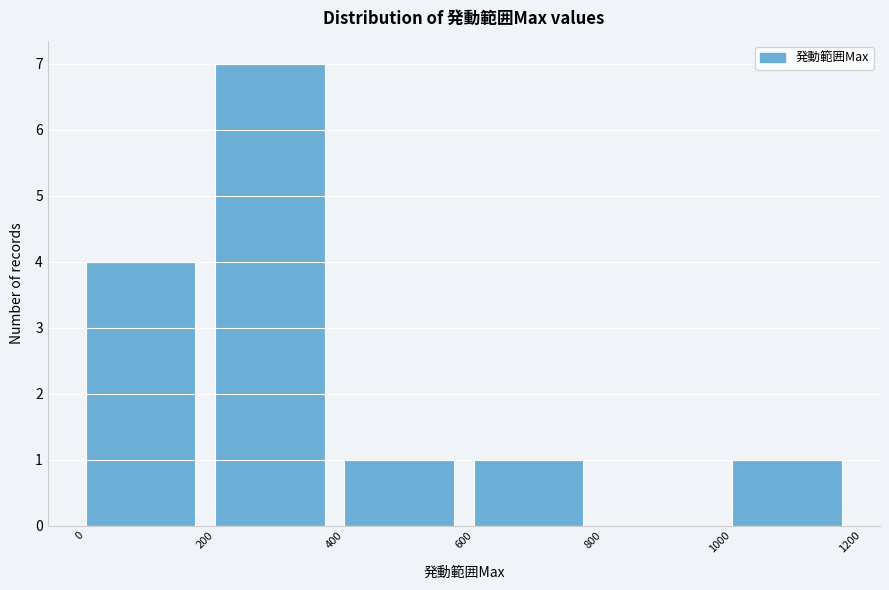

Which range on the x-axis has the tallest bar?

200 to 400